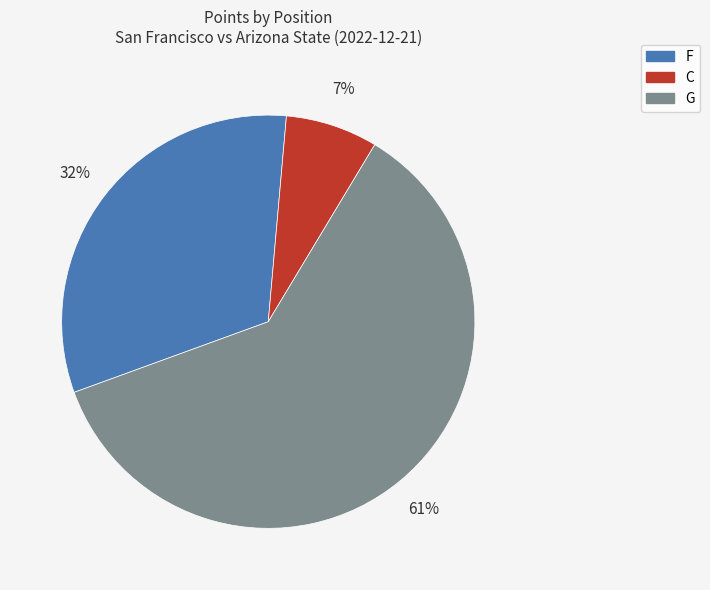

To the nearest percent, what is the combined percentage of C and G?

68%